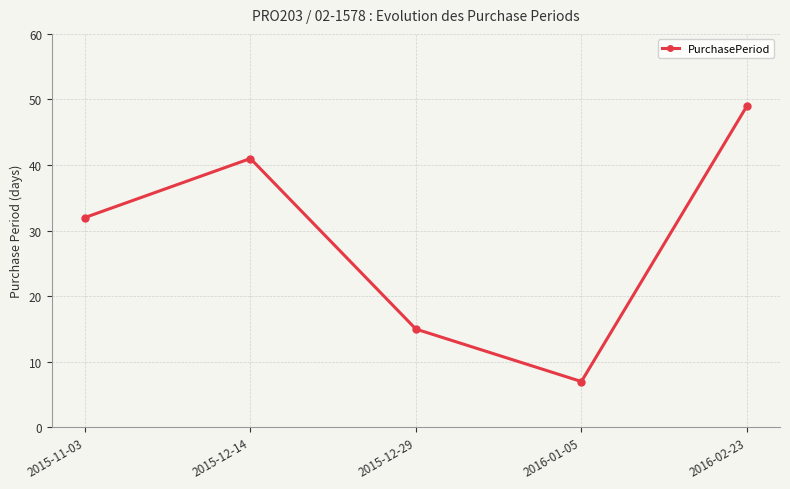

Reading left to right, list all the values displayed in this chart.

32	41	15	7	49